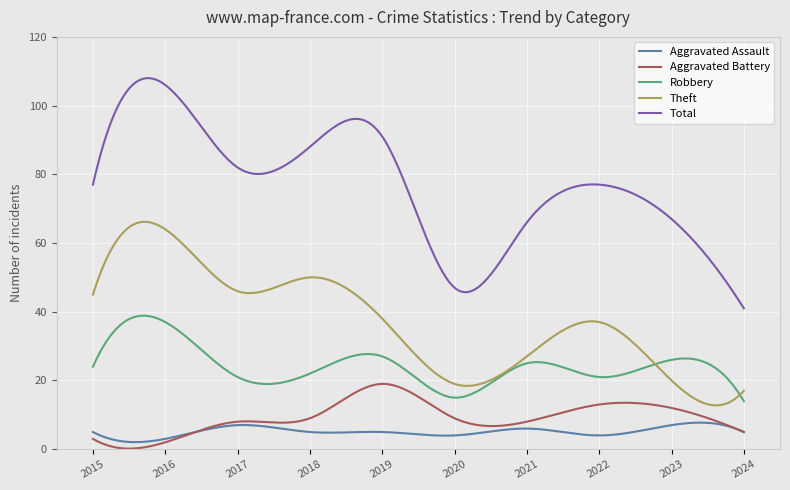

What are all the series names shown in the legend?

Aggravated Assault, Aggravated Battery, Robbery, Theft, Total